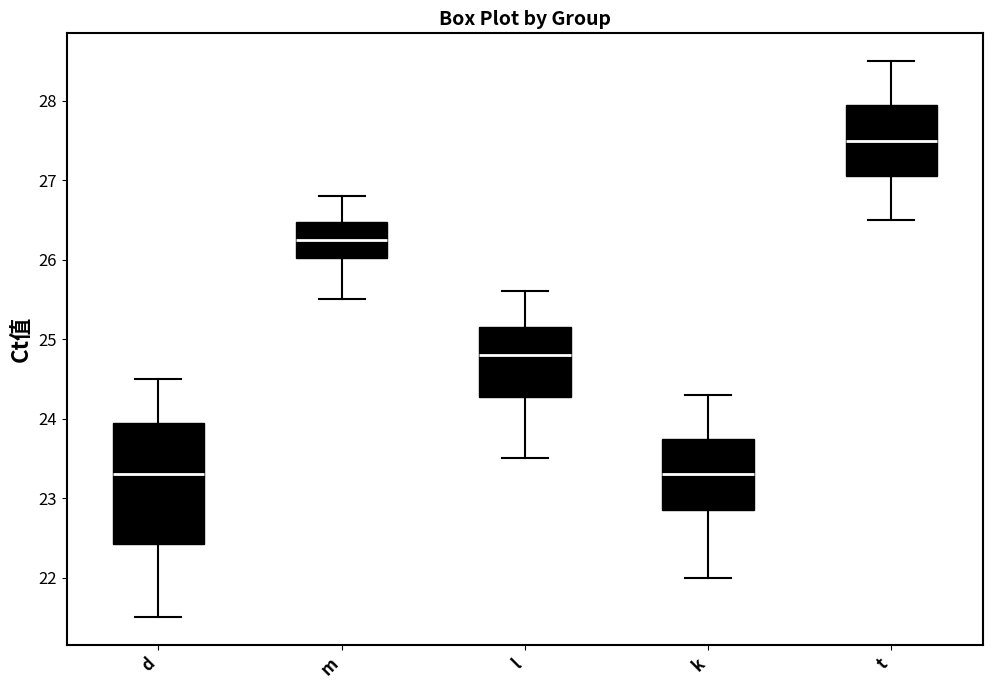

Where is the upper edge of the box for d on the y-axis? The values are not printed on the chart, so give them approximately, as read against the axis.

24.0